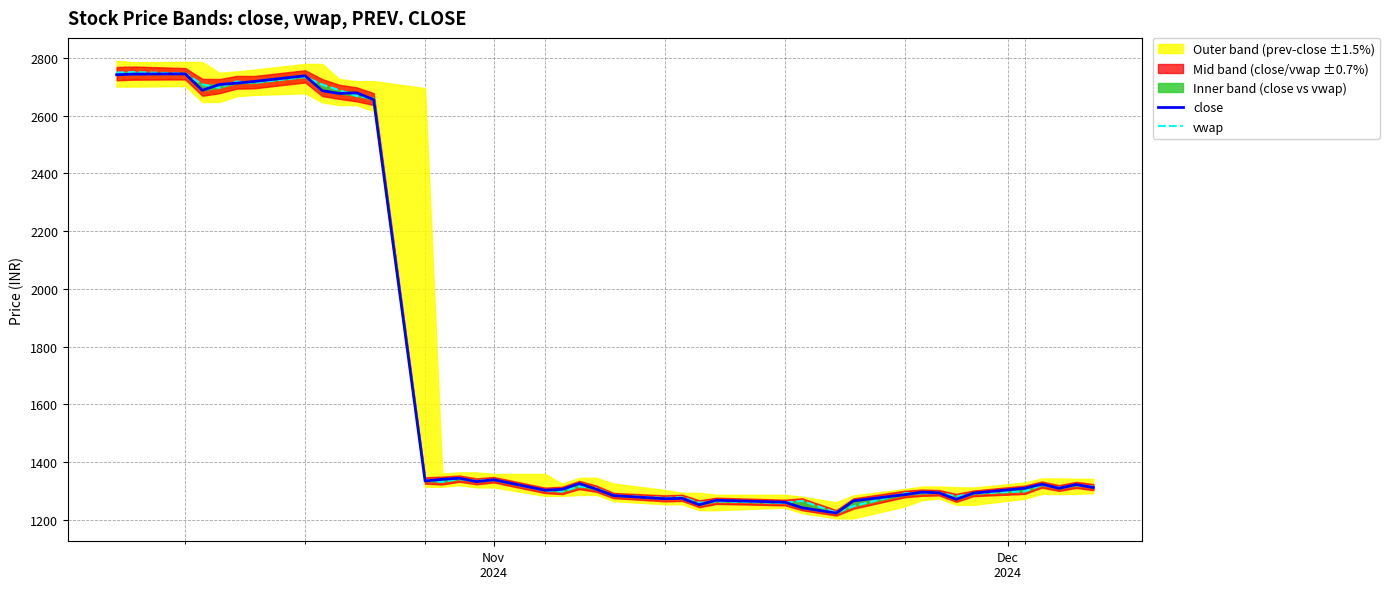

How many interior local valleys does the close series have?

10